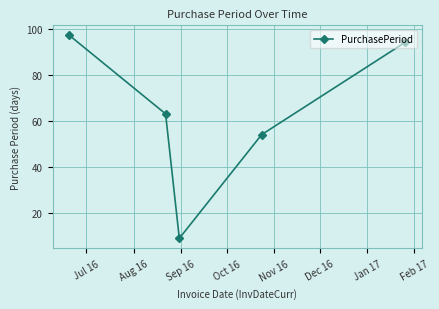

What is the sum of all values?

317